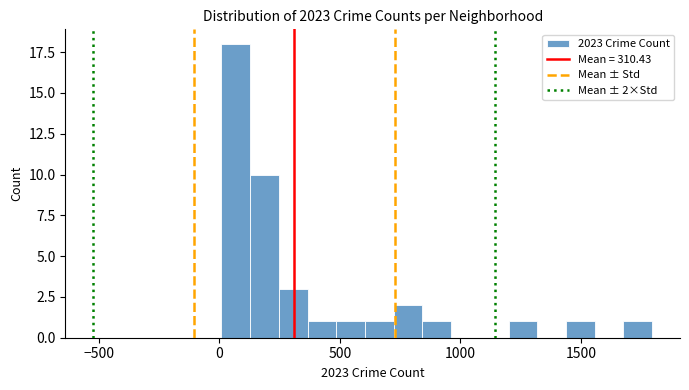

Around what value on the x-axis is the tallest bar? Give the approximate position of its centre, as read against the axis.

50